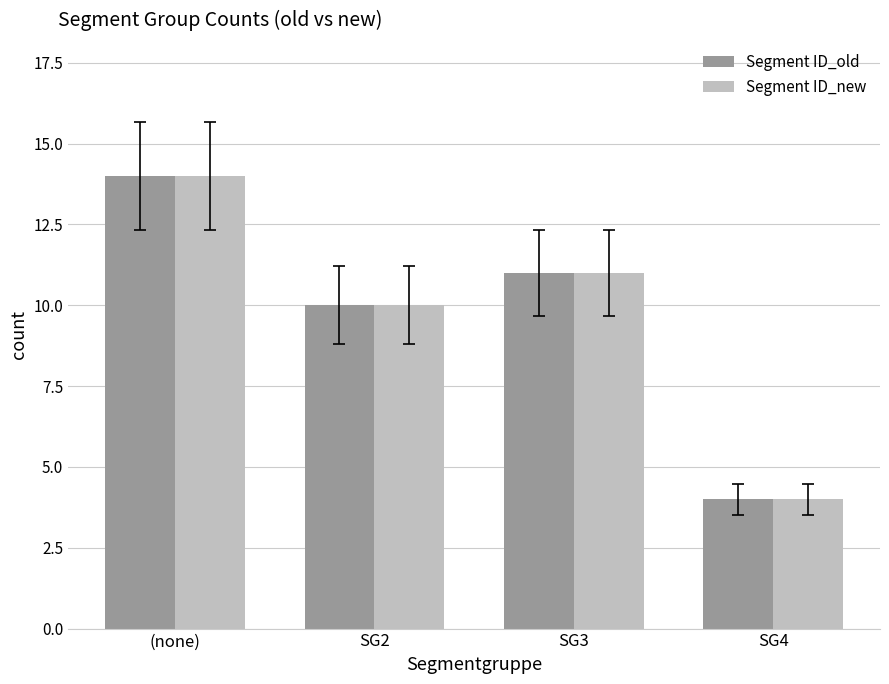

List the labels in order of Segment ID_old value, smallest first.

SG4, SG2, SG3, (none)